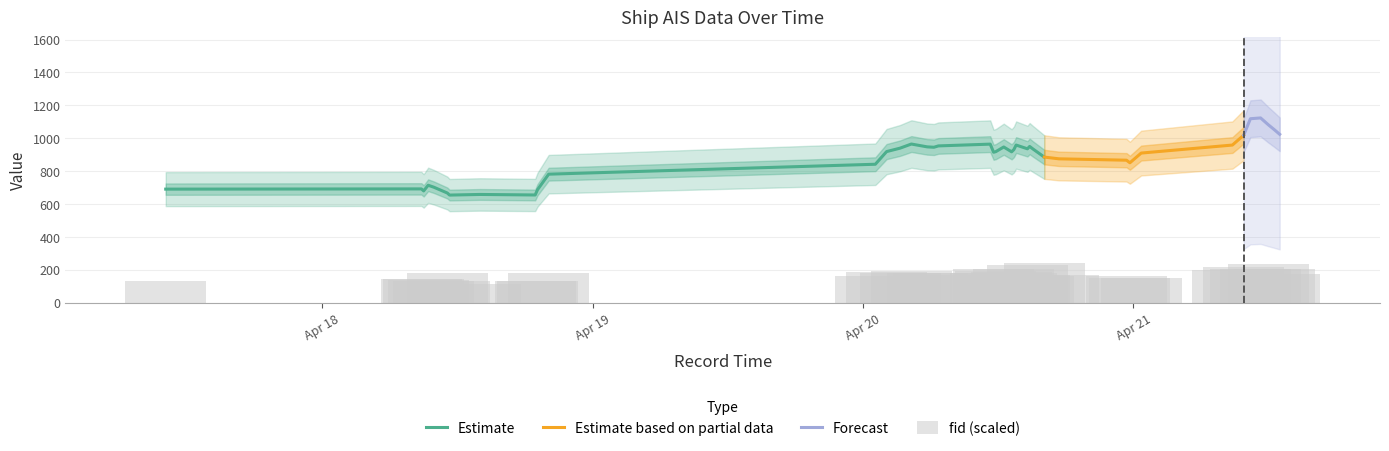

What is the difference between the highest and lowest values at 2024-04-21 11:17:46?

1332.1